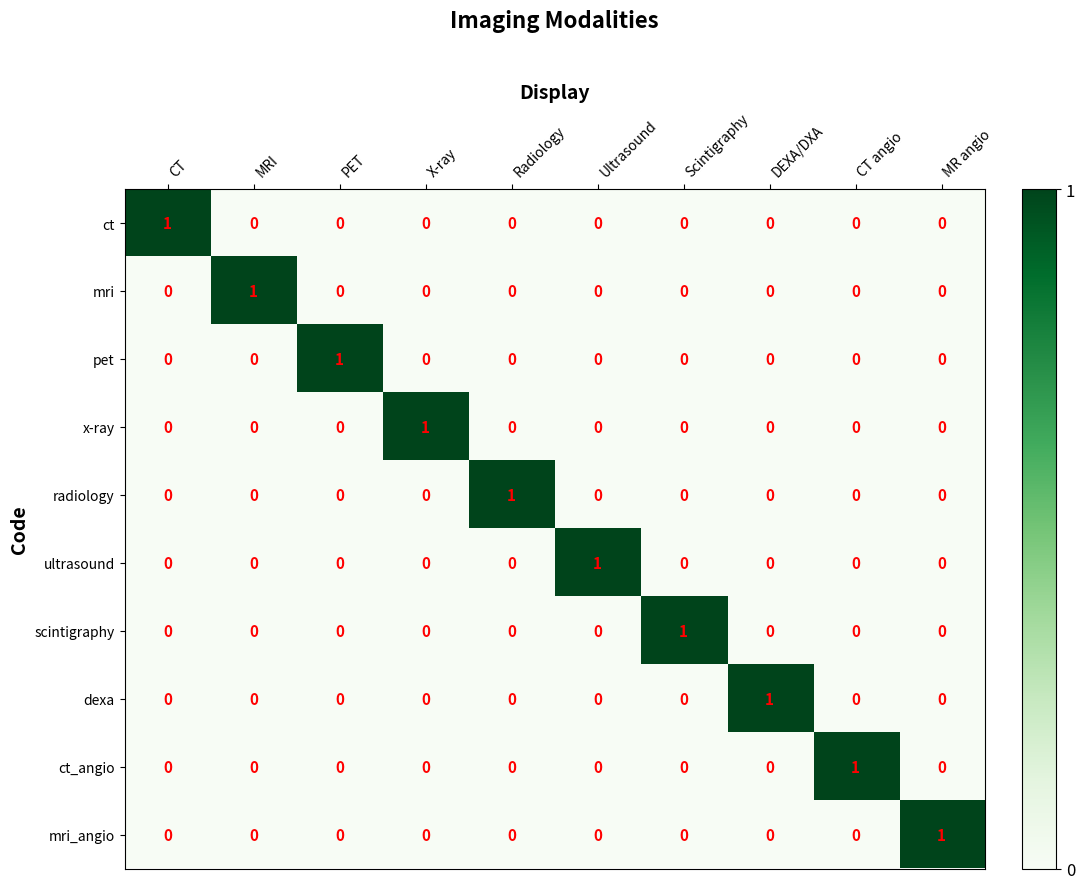

The value of dexa at MRI is 1. True or false?

False